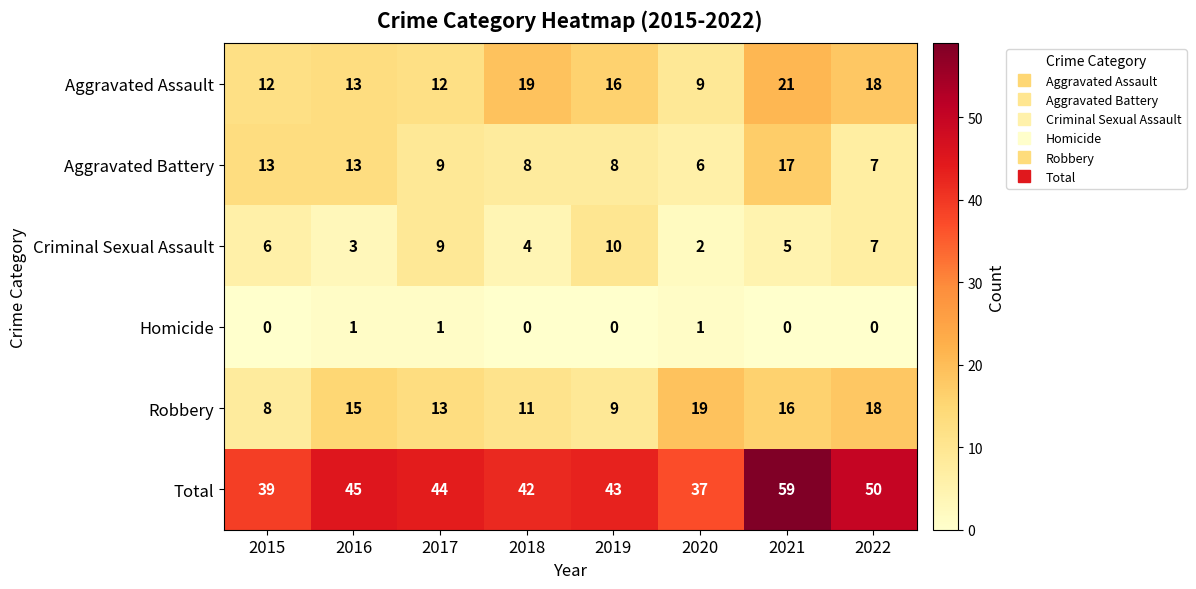

What is the total value across all series at 2019?

86